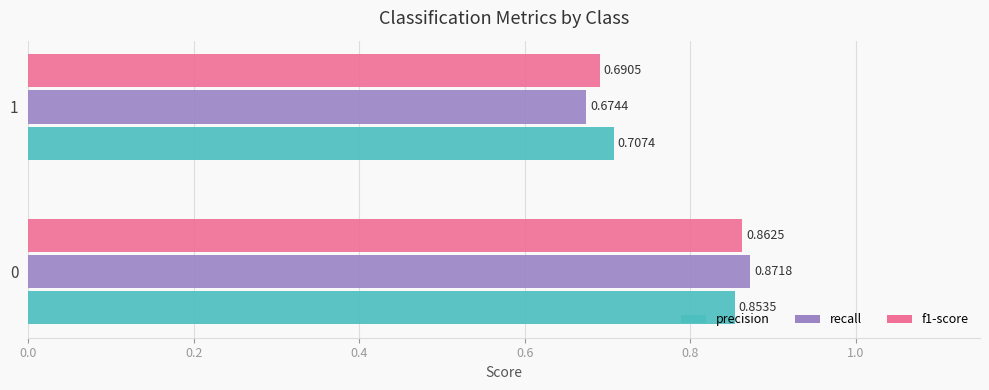

What is the total value across all series at 1?

2.1